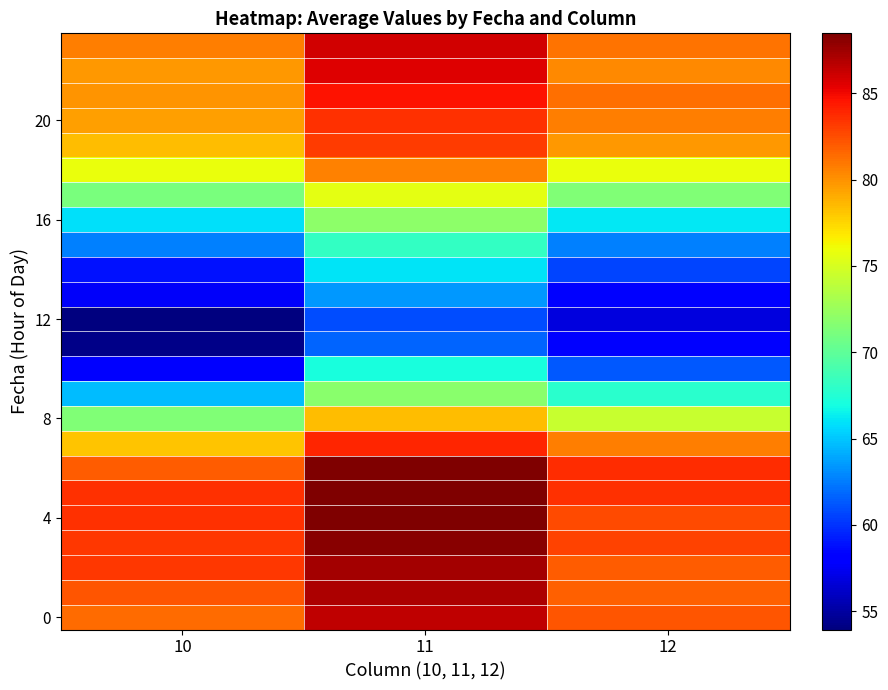

At which category does the chart reach its peak across all series?

11